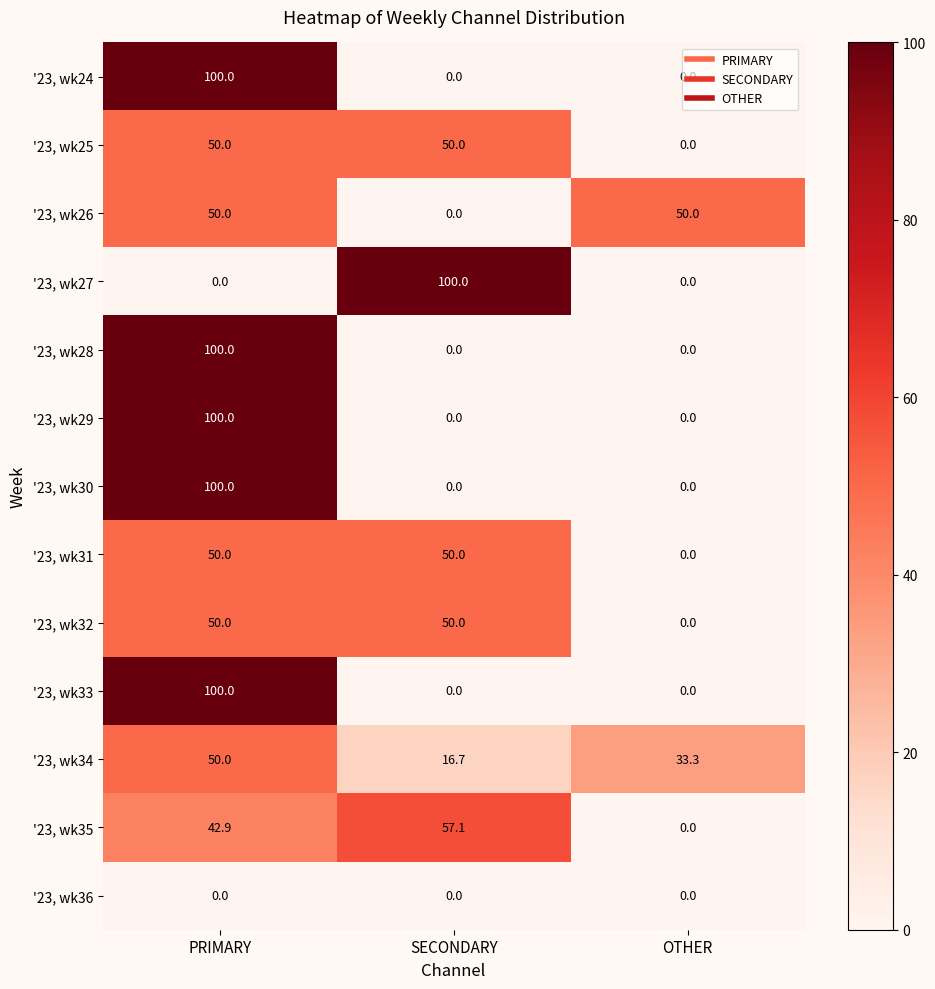

Is the value of '23, wk24 at SECONDARY greater than the value of '23, wk31 at SECONDARY?

No